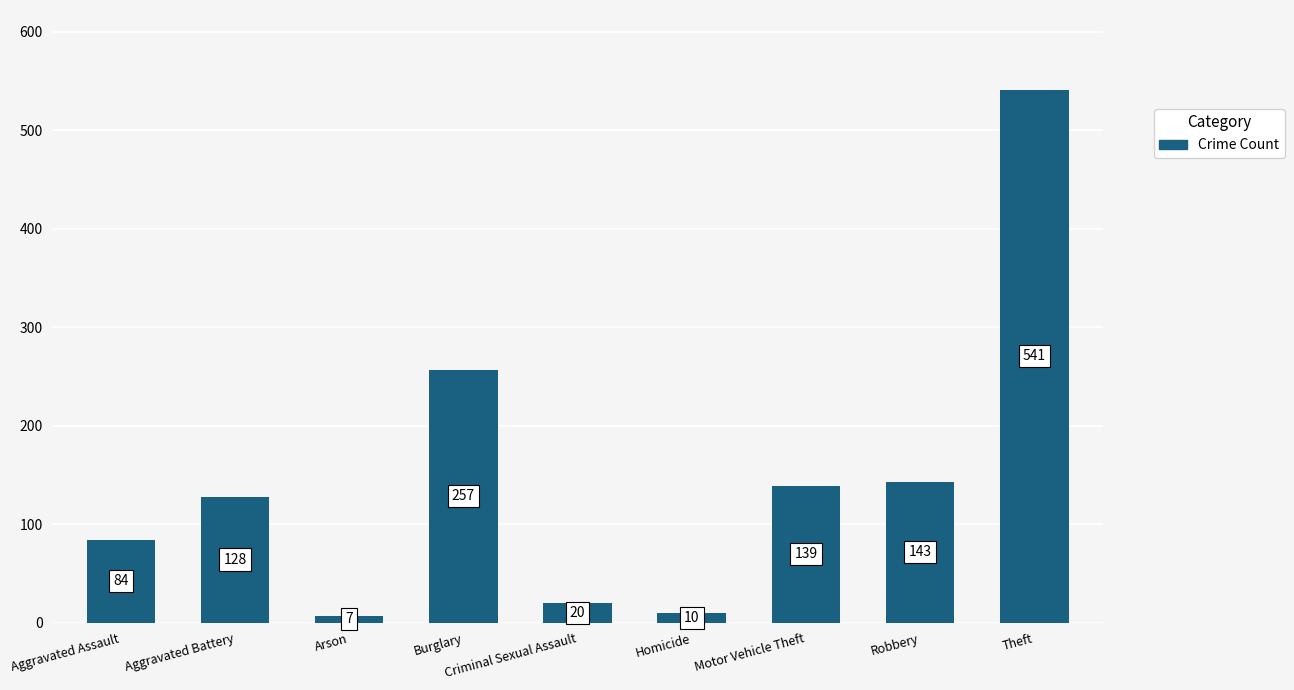

True or false: the data shows 143 at Robbery.

True